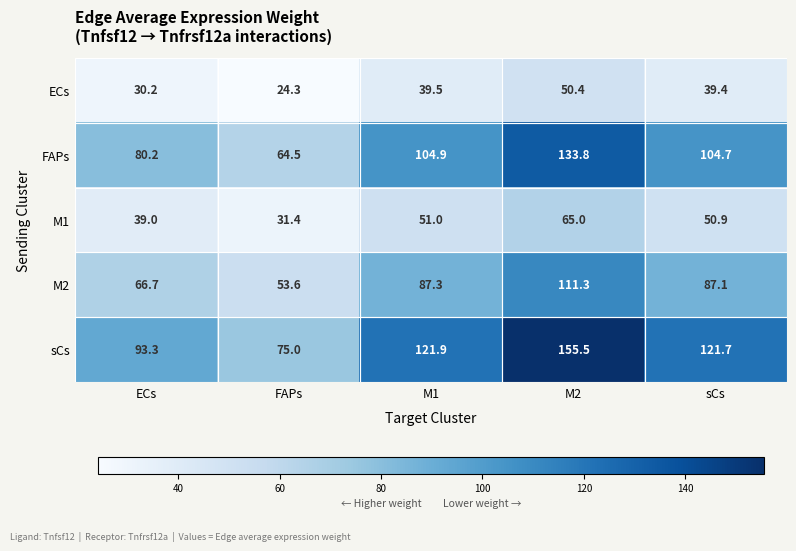

Rank the series at ECs from highest to lowest value.

sCs, FAPs, M2, M1, ECs